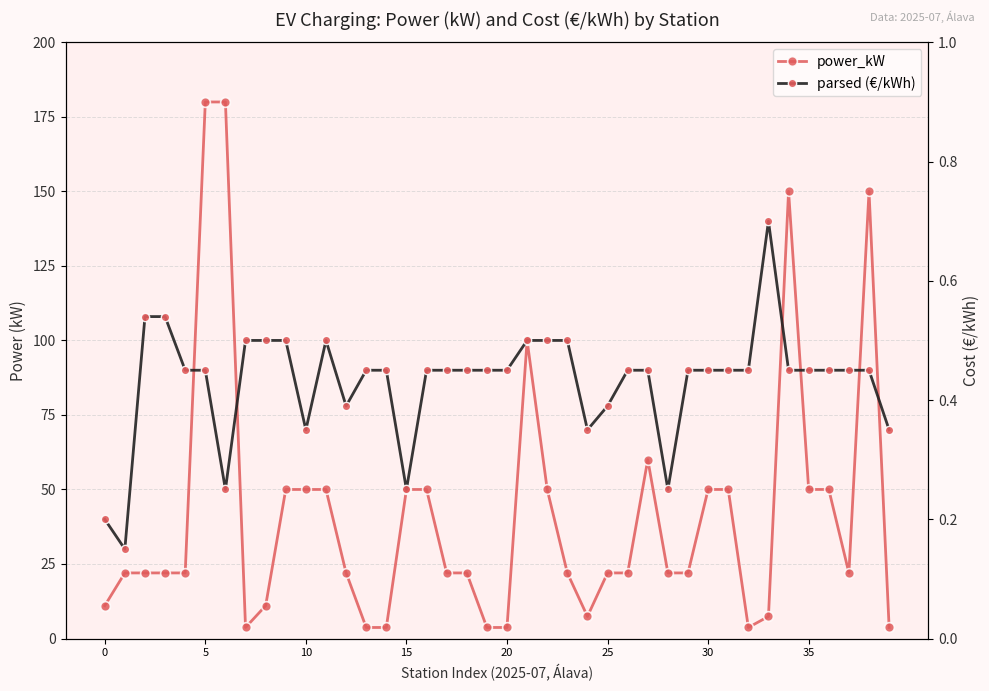

What is the smallest value displayed?

0.1